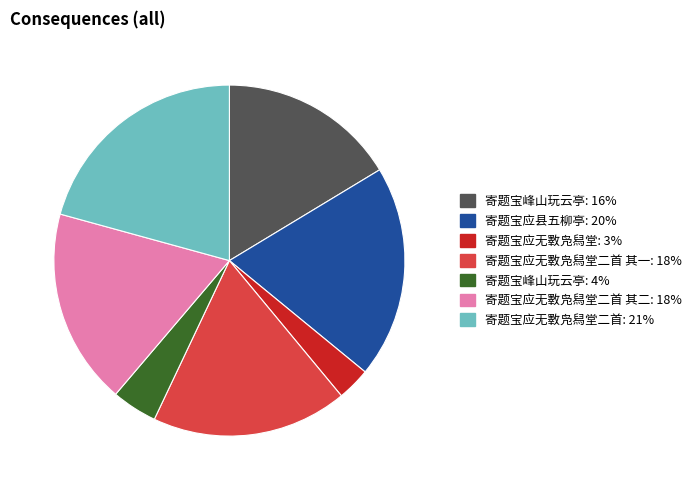

Is there any slice that represents more than half of the pie?

No